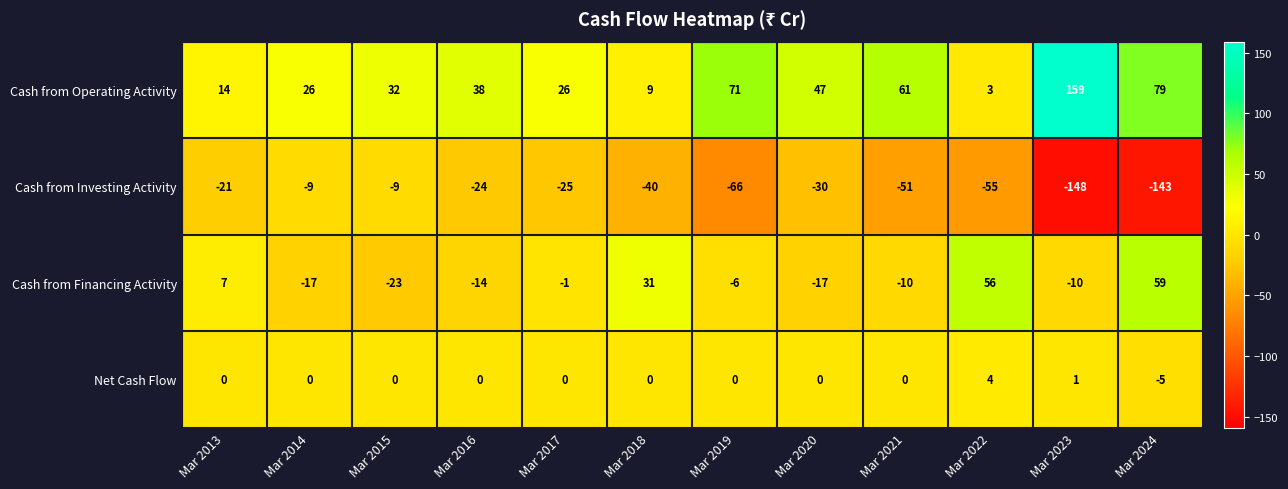

Rank the series by their maximum value, from lowest to highest.

Cash from Investing Activity, Net Cash Flow, Cash from Financing Activity, Cash from Operating Activity